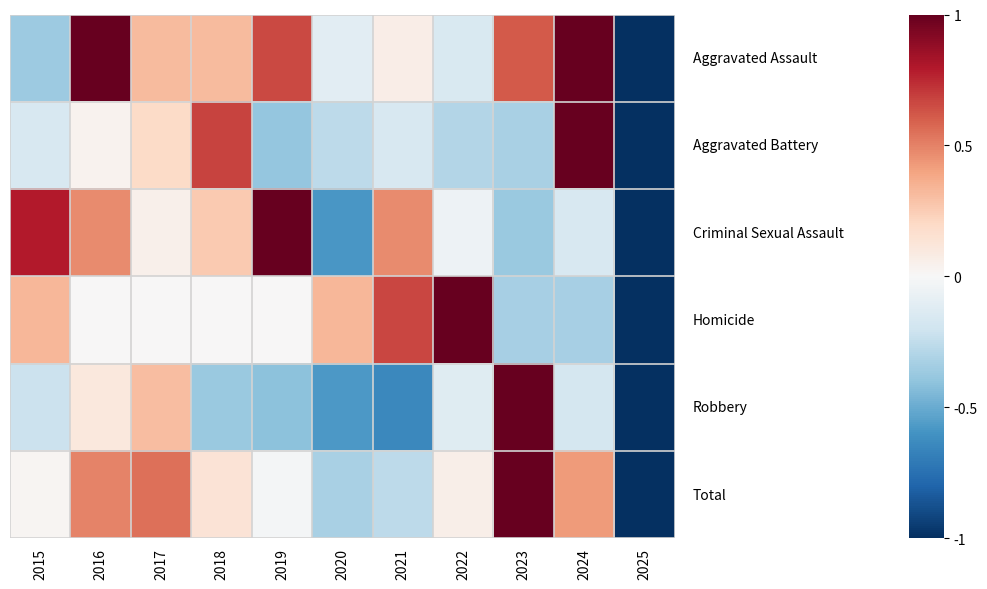

What is the difference between the highest and lowest values at 2022?

1.3